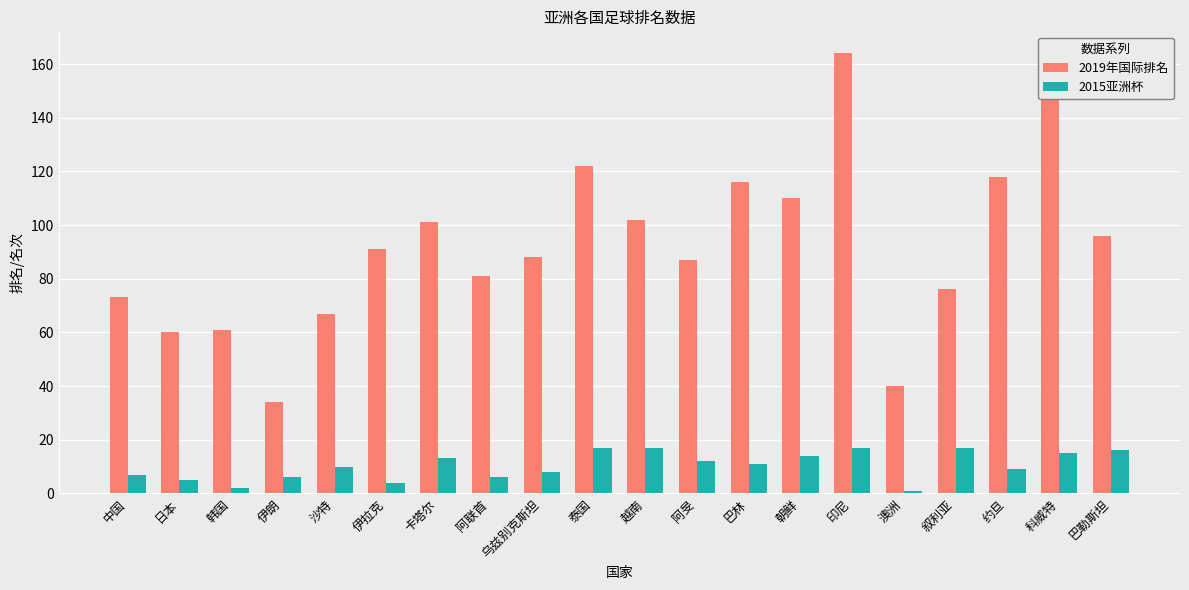

What is the minimum value shown in the chart?

1